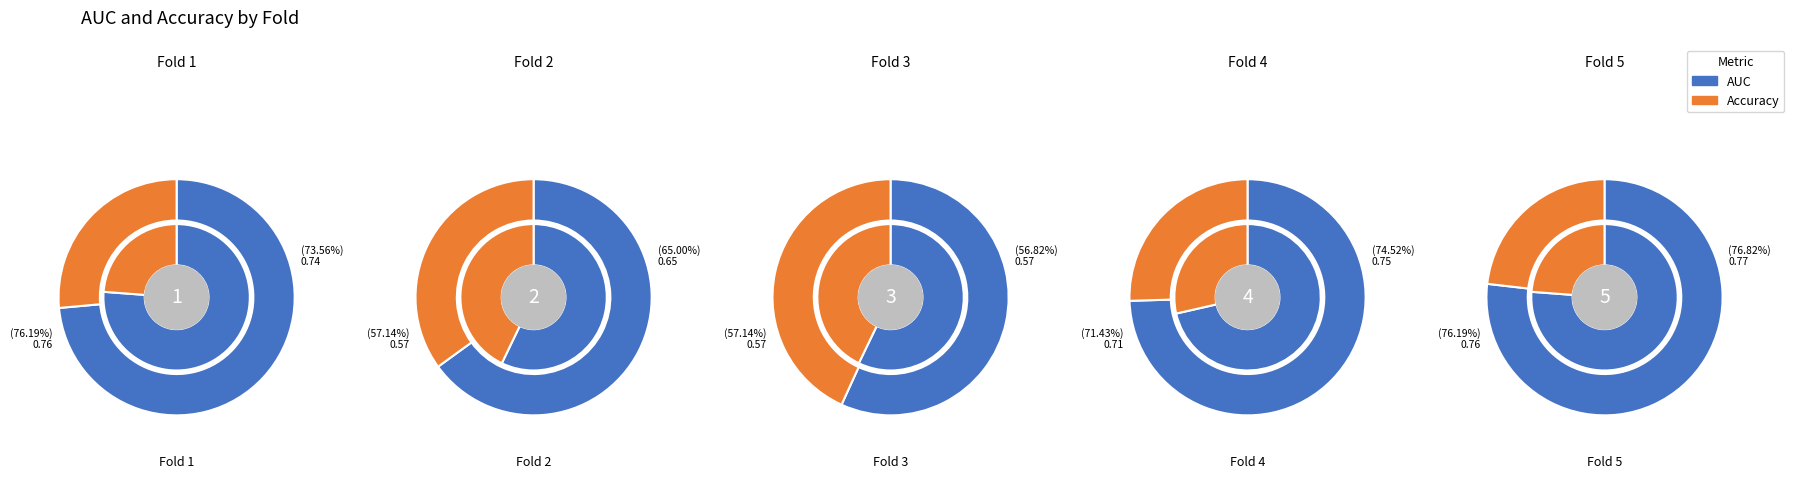

The 5 slice represents 19% of the pie. True or false?

False